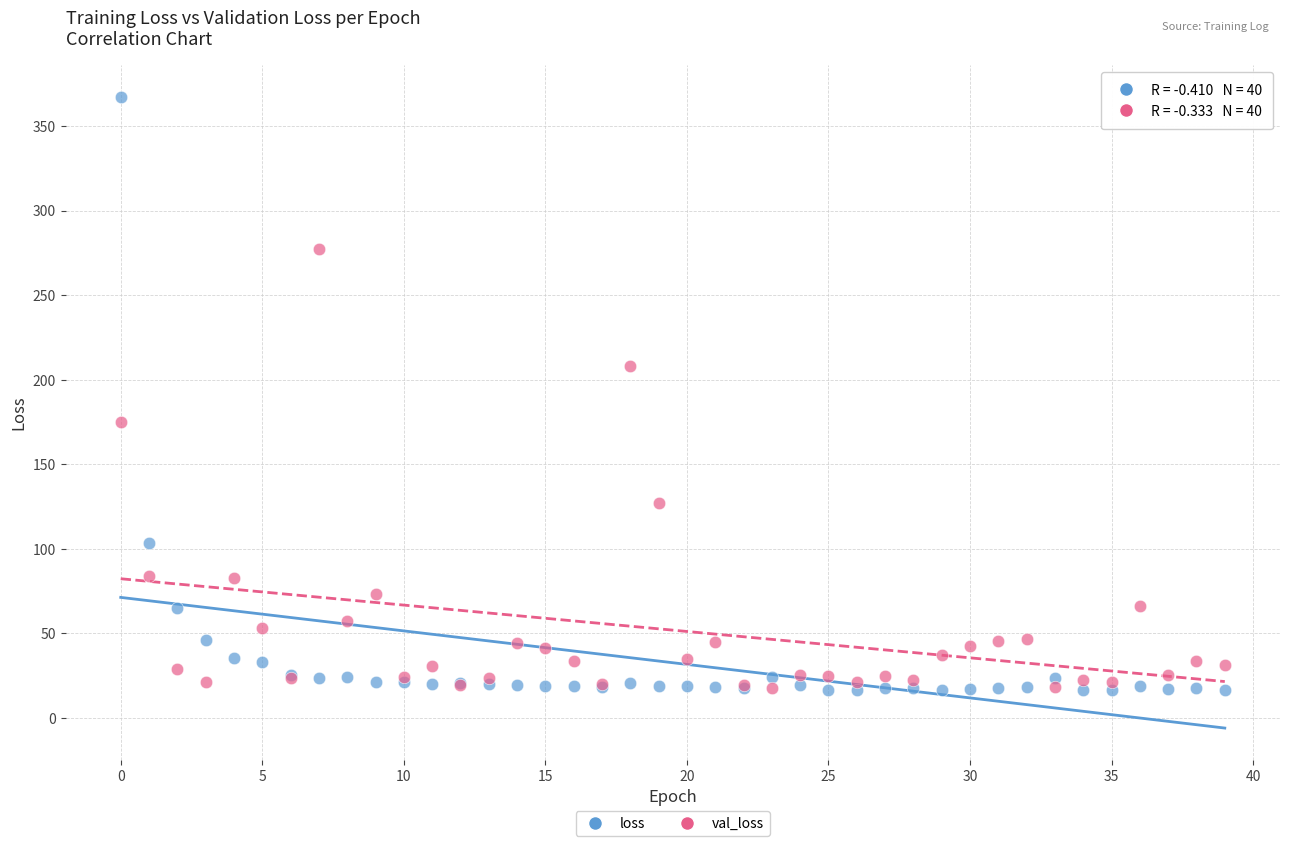

Which series has the widest spread of Y values?

loss